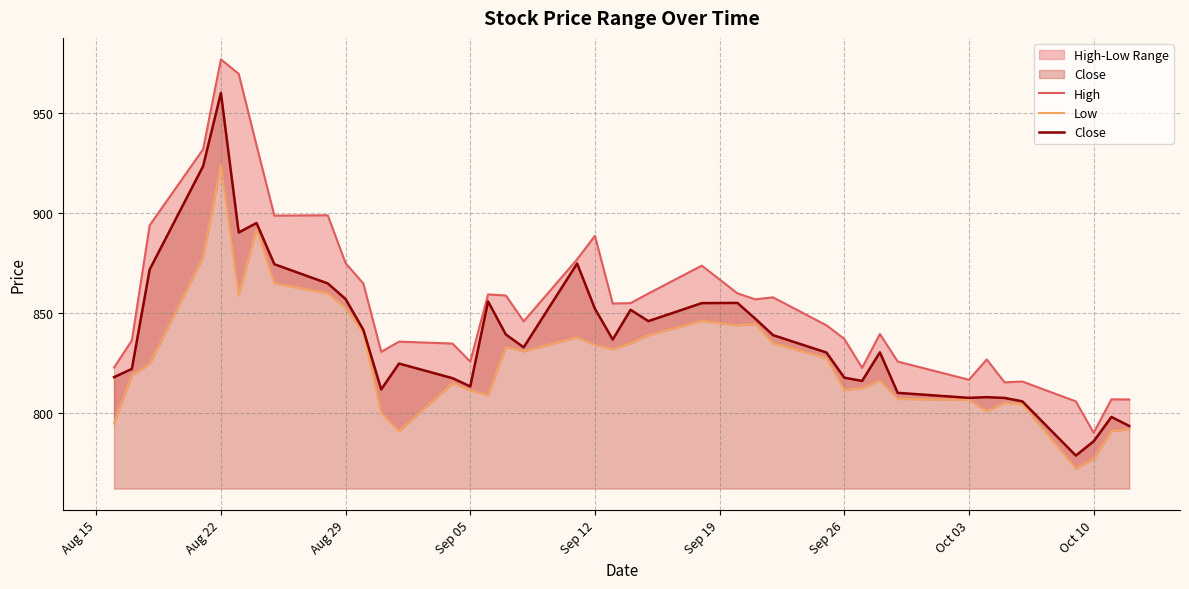

What is the average value of the Close series?

839.2